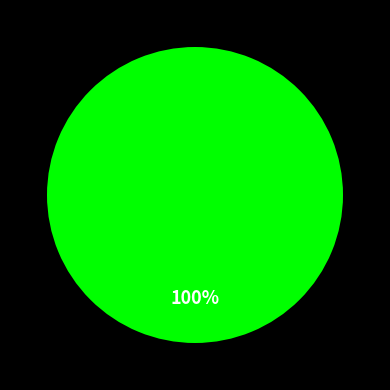

How many slices are in this pie chart?

1